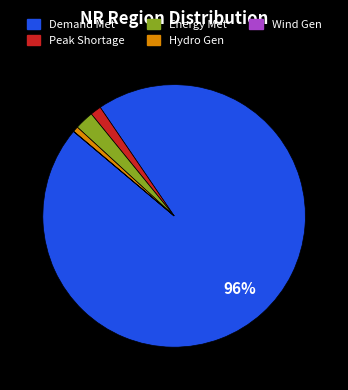

To the nearest percent, what is the average slice percentage?

20%